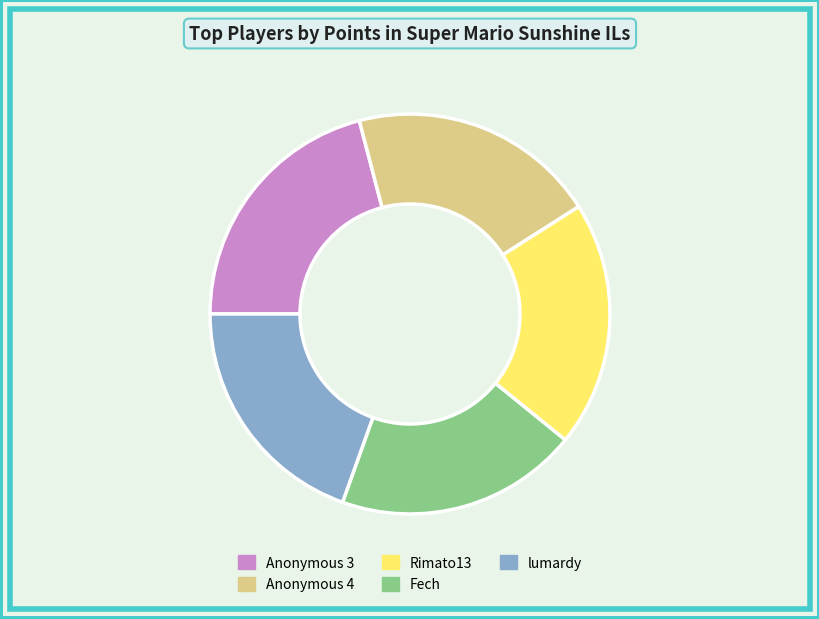

Does any single category account for the majority?

No